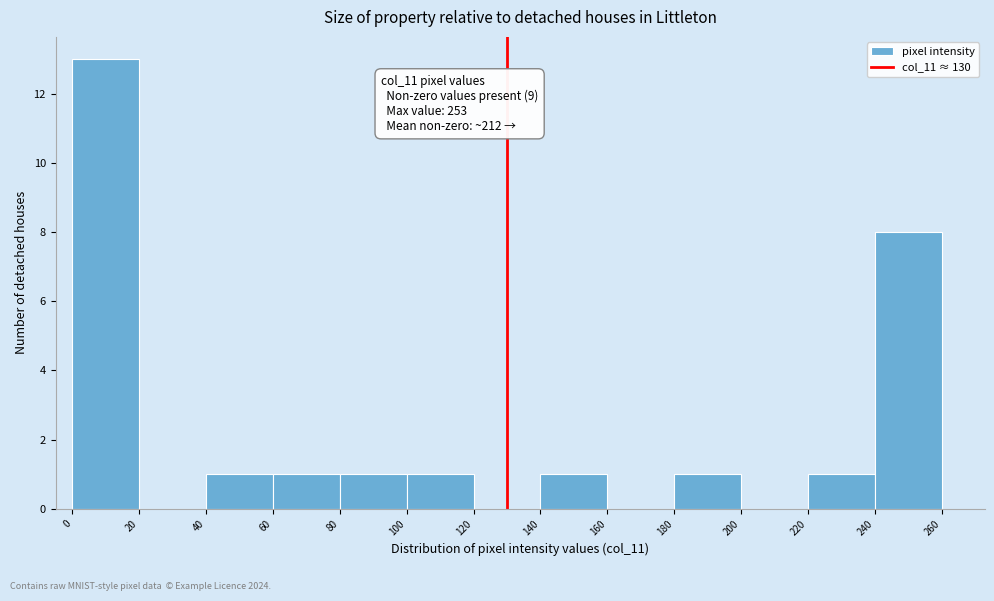

Which range on the x-axis has the tallest bar?

0 to 20